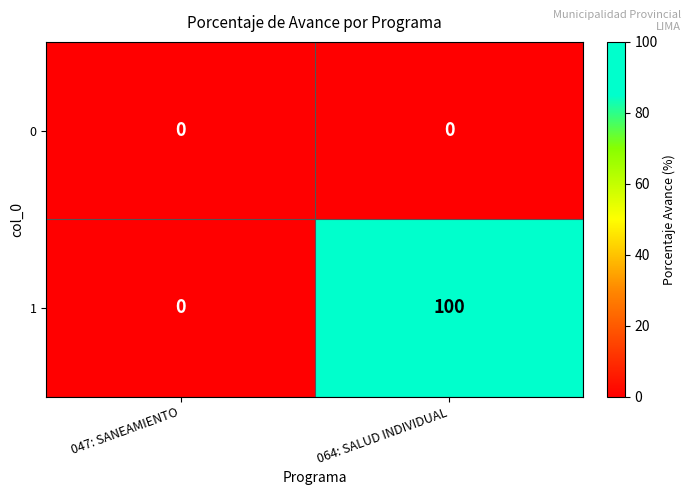

Reading left to right, list all the values displayed in this chart.

0: 047: SANEAMIENTO=0	064: SALUD INDIVIDUAL=0
1: 047: SANEAMIENTO=0	064: SALUD INDIVIDUAL=100